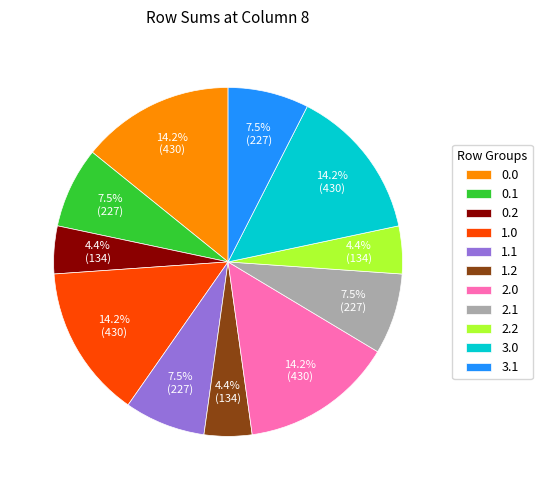

What is the total percentage of 0.0 and 2.2?

18.6%